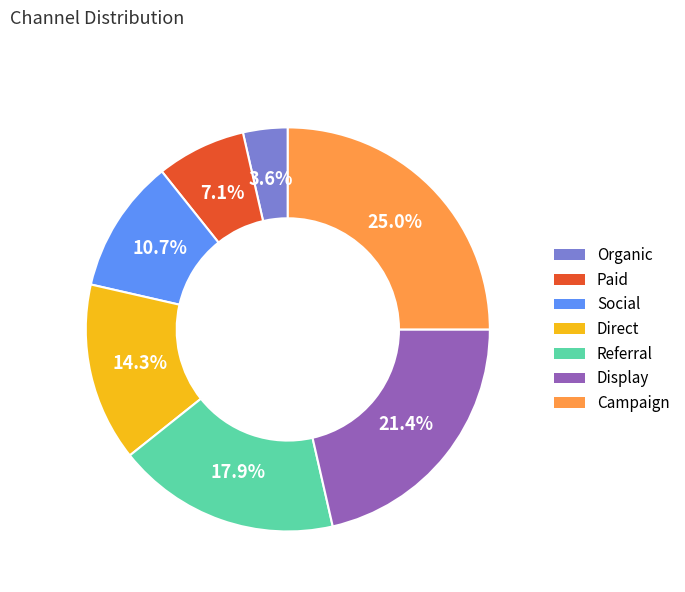

Rank the categories by value from highest to lowest.

Campaign, Display, Referral, Direct, Social, Paid, Organic